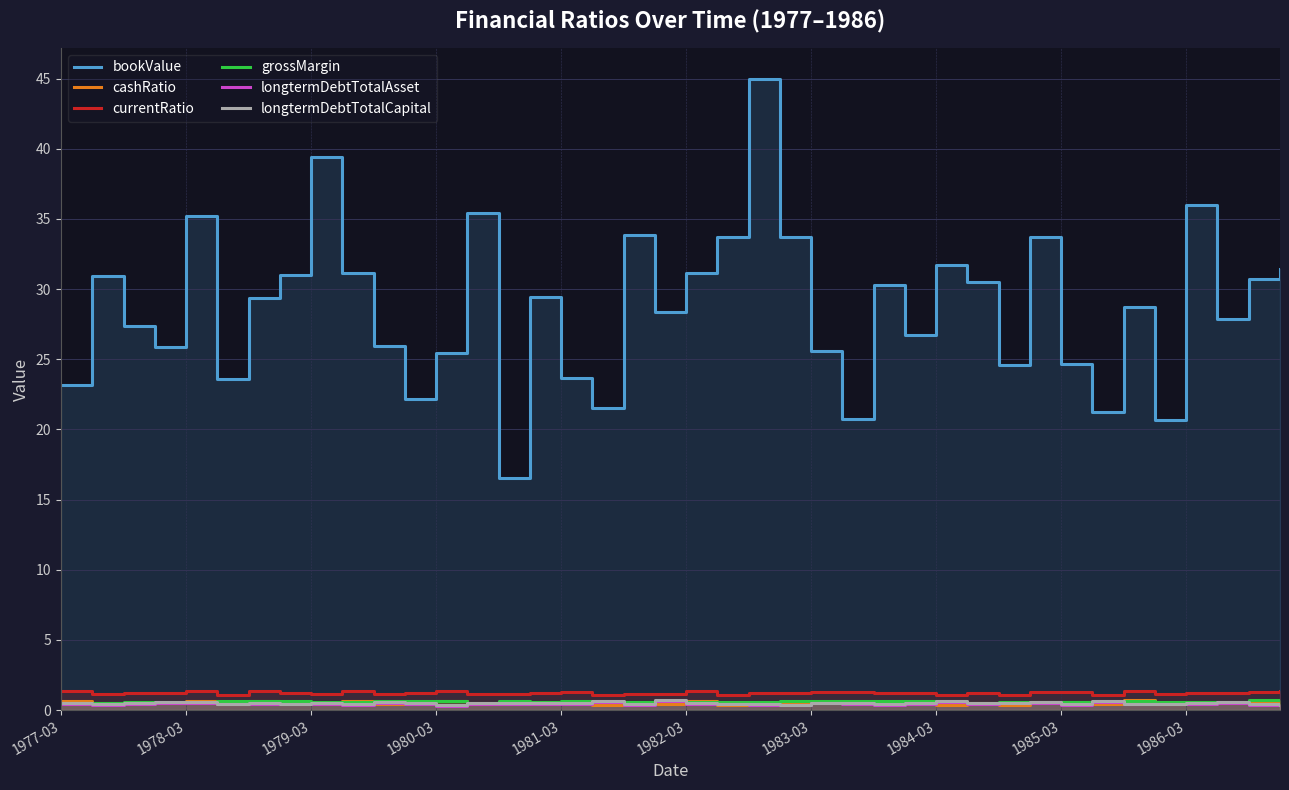

Reading left to right, list all the values displayed in this chart.

bookValue: 23.1	30.9	27.4	25.9	35.2	23.6	29.4	31.0	39.4	31.2	25.9	22.2	25.4	35.4	16.5	29.4	23.6	21.5	33.8	28.4	31.2	33.7	44.9	33.7	25.6	20.7	30.3	26.7	31.7	30.5	24.6	33.7	24.7	21.3	28.7	20.7	36.0	27.9	30.7	31.4
cashRatio: 0.6	0.5	0.5	0.5	0.7	0.4	0.6	0.5	0.4	0.6	0.4	0.5	0.6	0.5	0.4	0.5	0.6	0.3	0.5	0.4	0.6	0.3	0.5	0.5	0.6	0.6	0.5	0.5	0.4	0.5	0.3	0.6	0.6	0.4	0.7	0.4	0.5	0.5	0.6	0.6
currentRatio: 1.3	1.2	1.2	1.2	1.4	1.1	1.3	1.2	1.1	1.3	1.1	1.2	1.3	1.2	1.1	1.2	1.3	1.0	1.2	1.1	1.3	1.0	1.2	1.2	1.3	1.3	1.2	1.2	1.1	1.2	1.0	1.3	1.3	1.1	1.4	1.1	1.2	1.2	1.3	1.3
grossMargin: 0.5	0.5	0.6	0.6	0.5	0.6	0.6	0.7	0.6	0.6	0.6	0.6	0.7	0.5	0.7	0.6	0.6	0.6	0.6	0.6	0.6	0.6	0.6	0.6	0.7	0.7	0.6	0.6	0.6	0.5	0.6	0.6	0.6	0.6	0.6	0.6	0.6	0.6	0.7	0.7
longtermDebtTotalAsset: 0.5	0.4	0.4	0.5	0.5	0.4	0.4	0.4	0.5	0.4	0.5	0.5	0.3	0.4	0.5	0.5	0.4	0.6	0.4	0.7	0.5	0.4	0.4	0.3	0.5	0.4	0.4	0.4	0.6	0.4	0.5	0.5	0.4	0.6	0.4	0.4	0.5	0.5	0.4	0.3
longtermDebtTotalCapital: 0.5	0.4	0.5	0.5	0.6	0.5	0.5	0.5	0.5	0.4	0.6	0.5	0.4	0.5	0.5	0.5	0.5	0.6	0.4	0.7	0.5	0.5	0.4	0.4	0.5	0.5	0.4	0.5	0.7	0.5	0.5	0.5	0.4	0.7	0.5	0.5	0.5	0.6	0.4	0.4